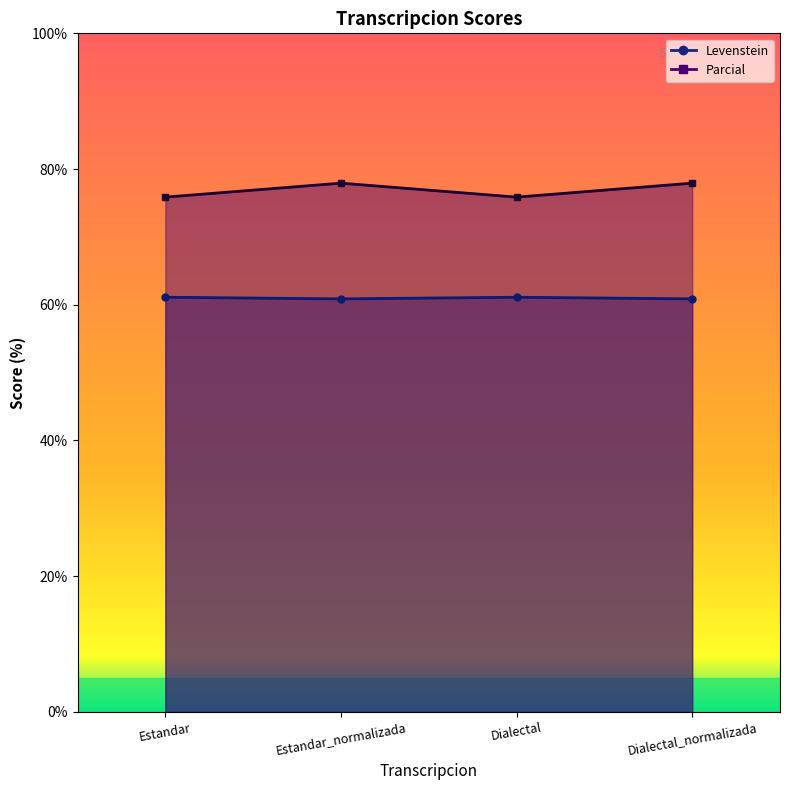

Where is the first local minimum for Parcial?

Dialectal